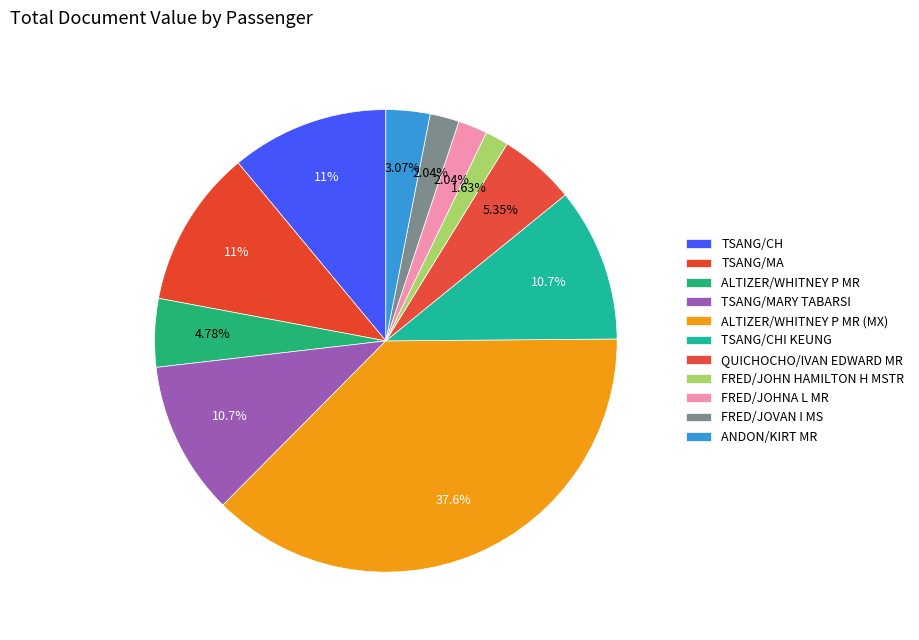

Between TSANG/MARY TABARSI and FRED/JOVAN I MS, which is larger?

TSANG/MARY TABARSI